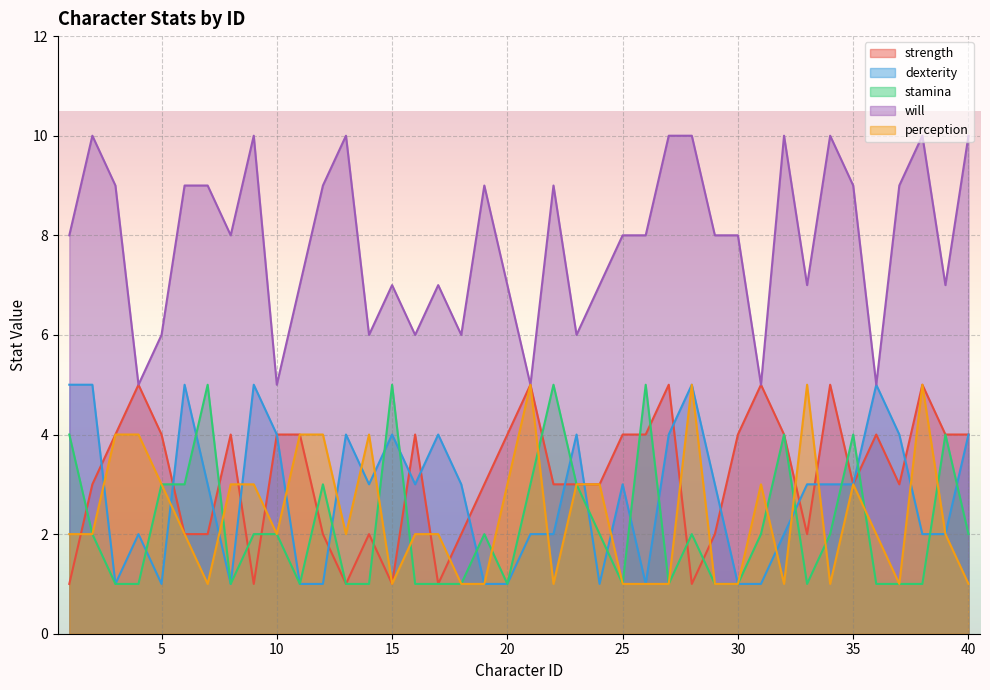

Read the stamina value at 13.

1